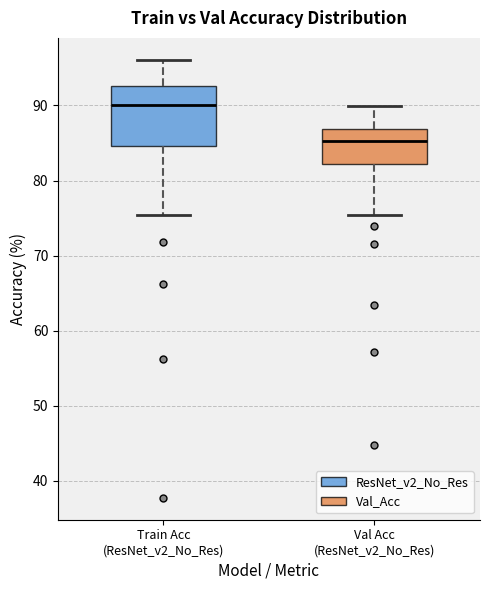

Reading left to right, transcribe this box plot: for each box, give where its median line is, the range the box spans, and where its two whiskers end, as read against the y-axis. The values are not printed on the chart, so give them approximately, as read against the axis.

Train Acc (ResNet_v2_No_Res): median 90, box 85 to 93, whiskers 75 to 96
Val Acc (ResNet_v2_No_Res): median 85, box 82 to 87, whiskers 75 to 90